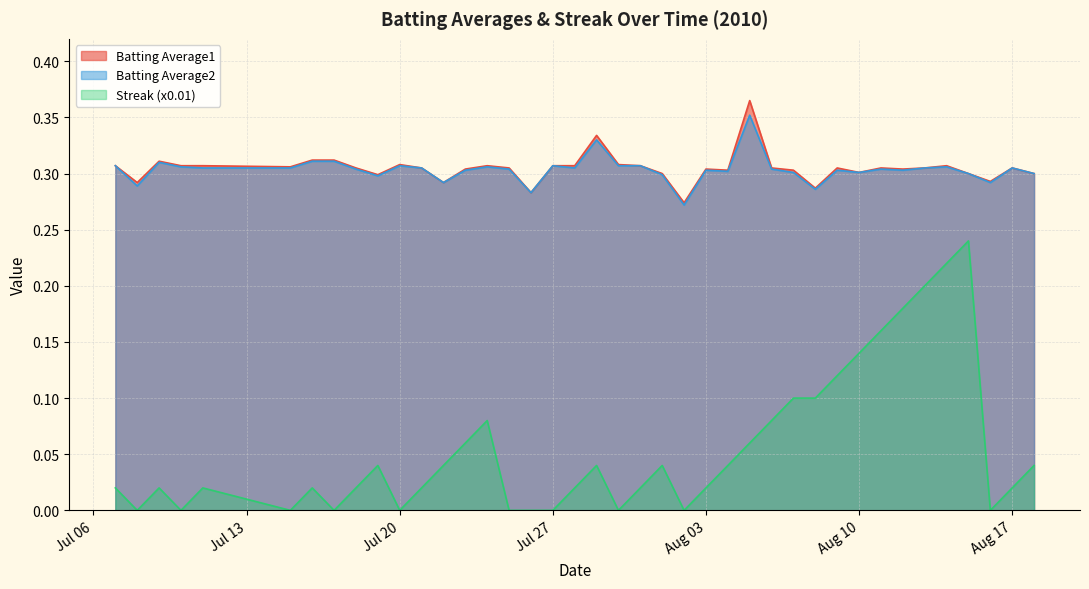

True or false: Streak (x0.01) has a value of 0.2 at 2010-07-08.

False